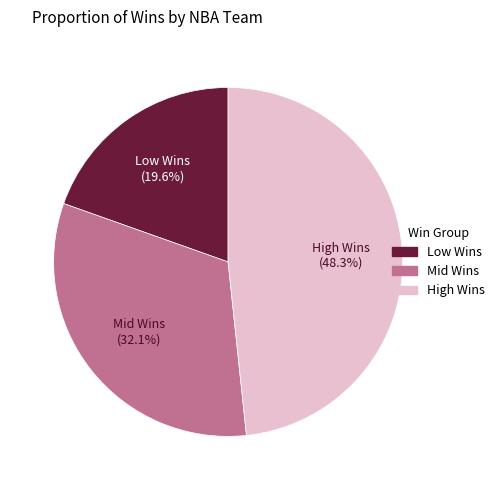

What is the ratio of the value at Low Wins to the value at Mid Wins?

0.6